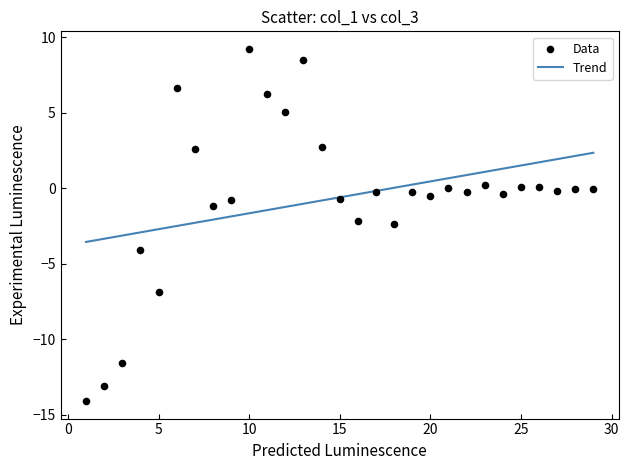

What is the range of X values (max minus min)?

28.0